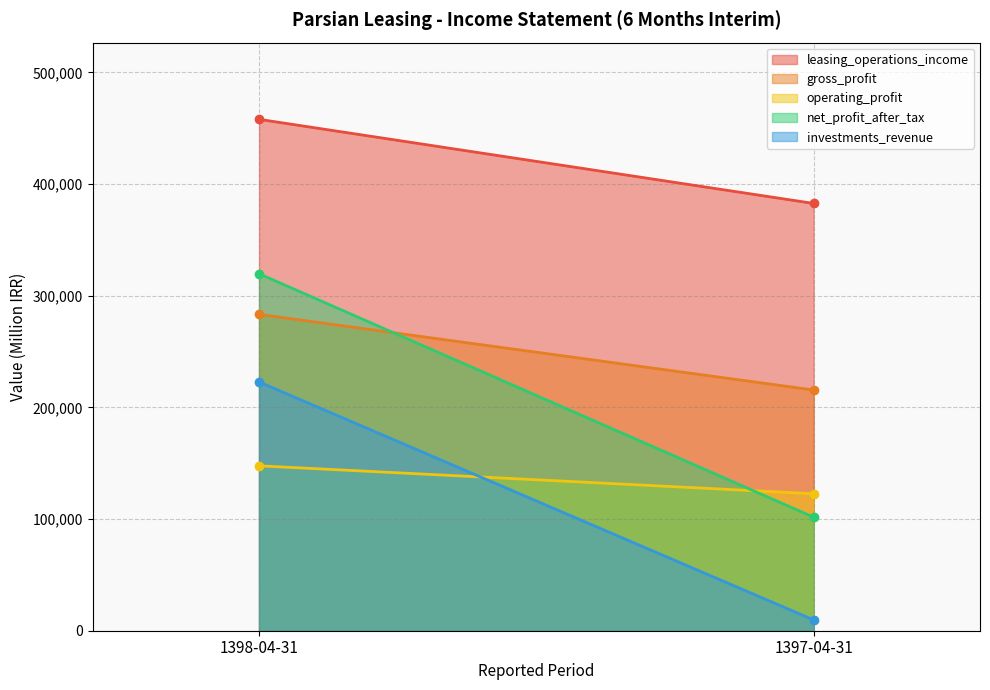

Which series has the widest spread of values?

net_profit_after_tax